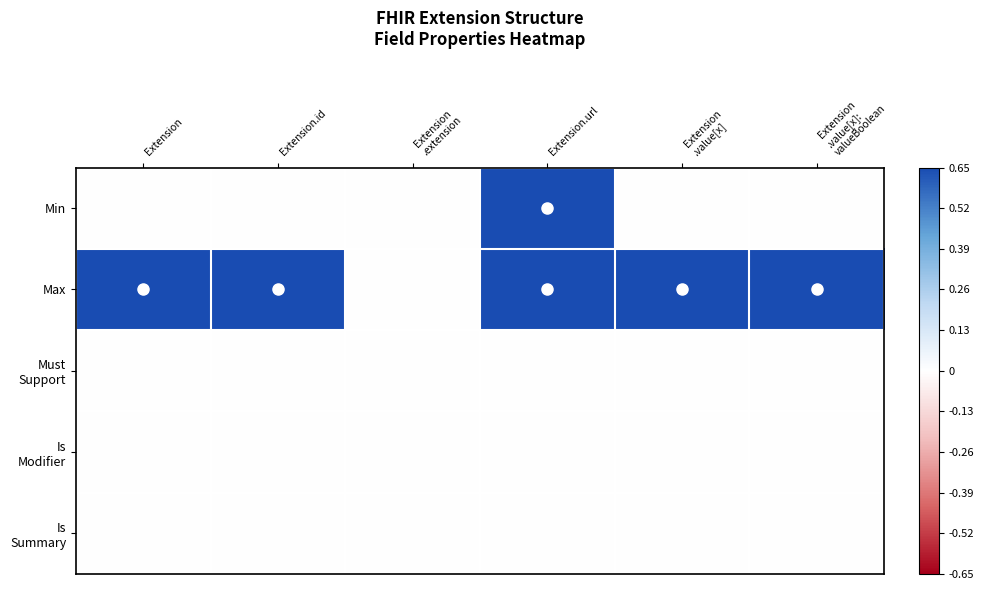

What is the total value across all series at Extension.url?

2